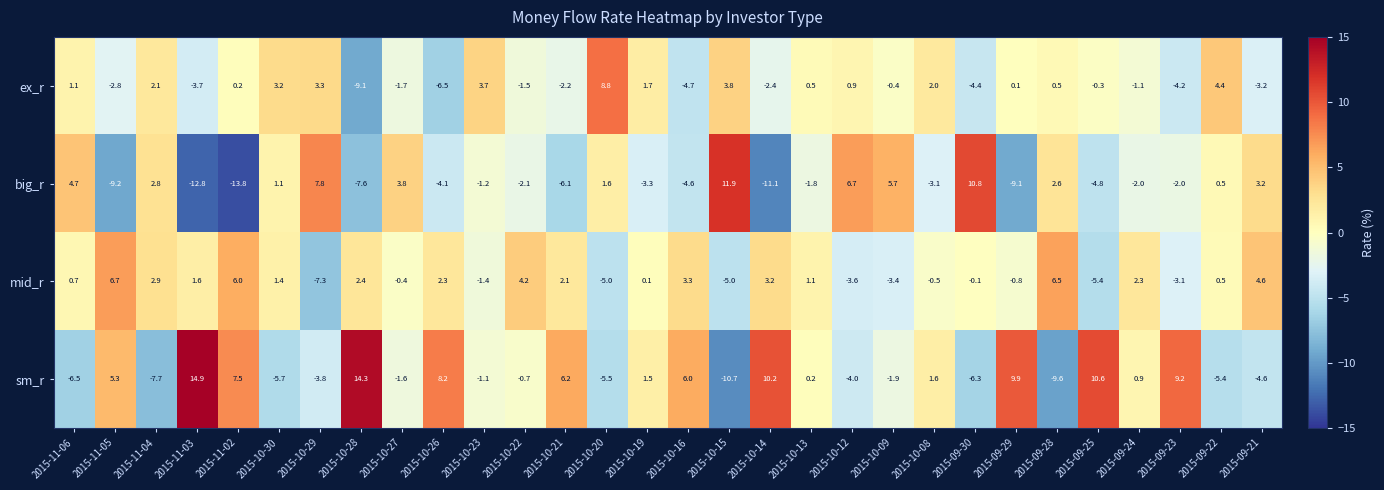

What value does the sm_r series have at 2015-10-30?

-5.7